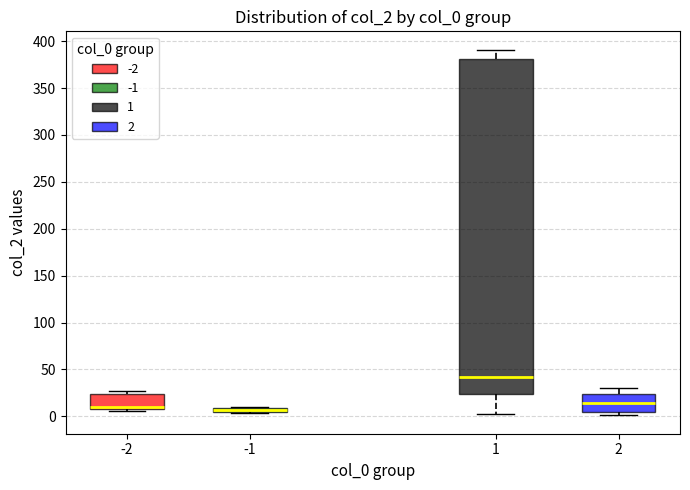

Comparing the boxes themselves (not the whiskers), which one is the tallest?

1